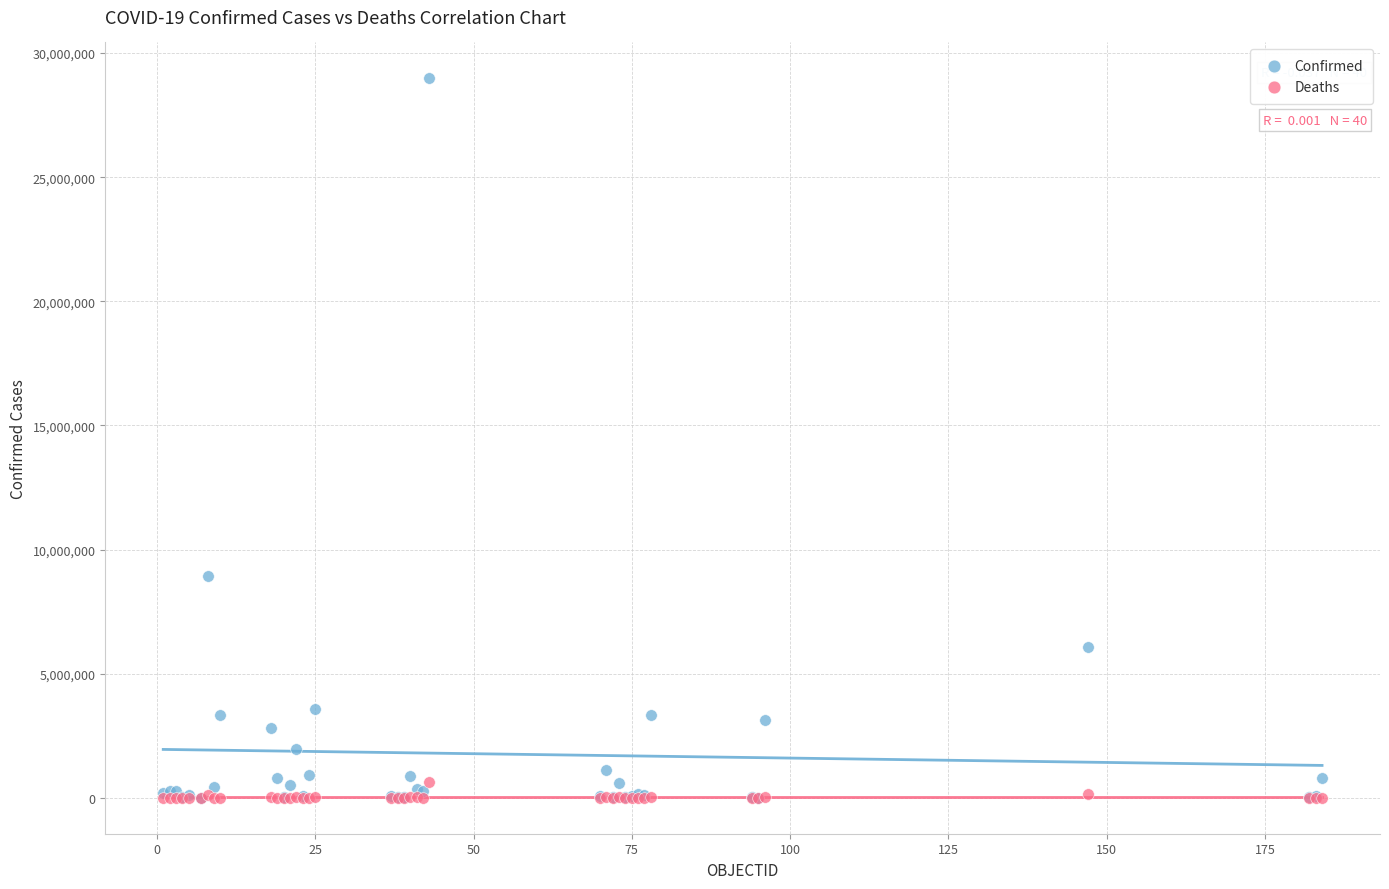

In the Confirmed series, what Y value is closest to 14492654?

8929898